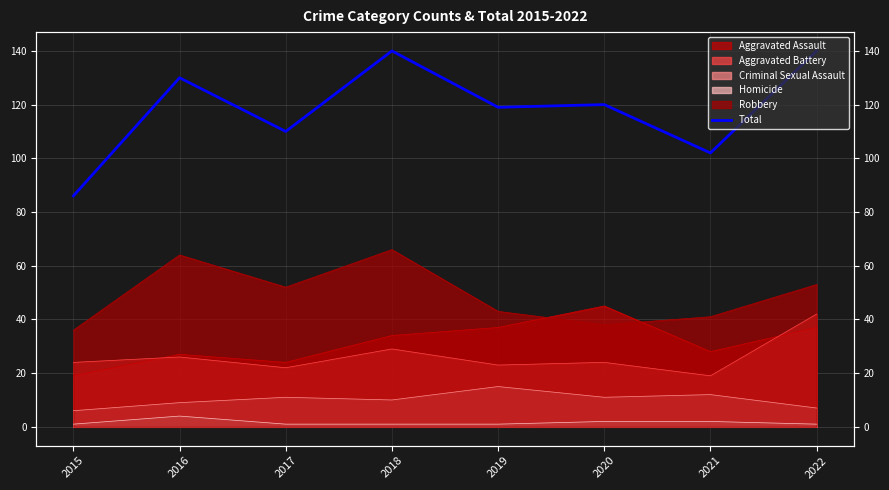

How many data points are less than 120?

4